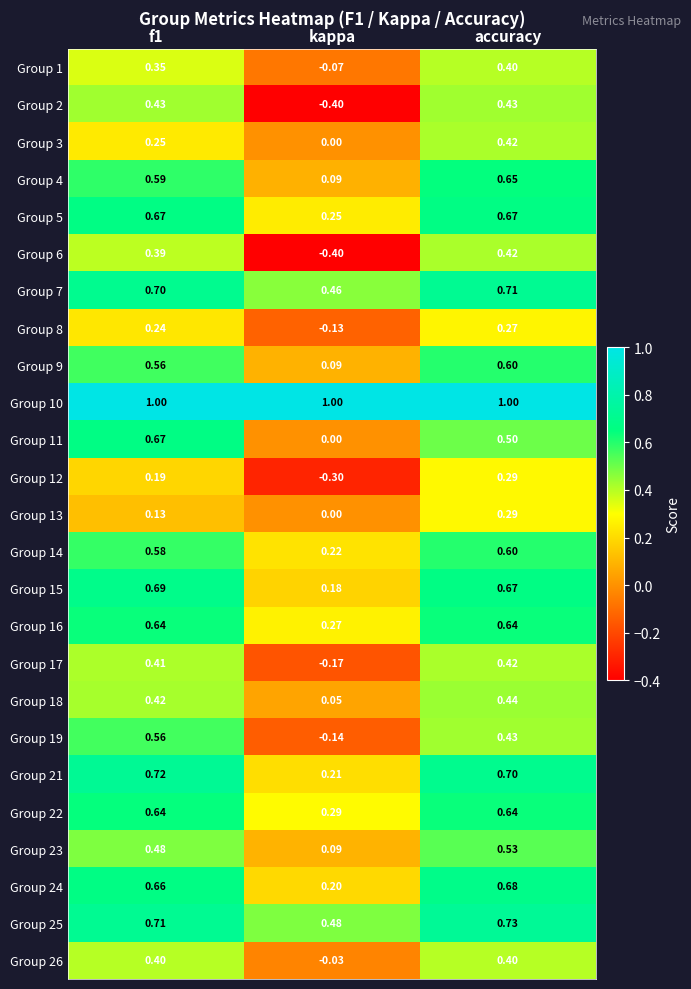

Which label corresponds to the smallest value in the chart?

kappa